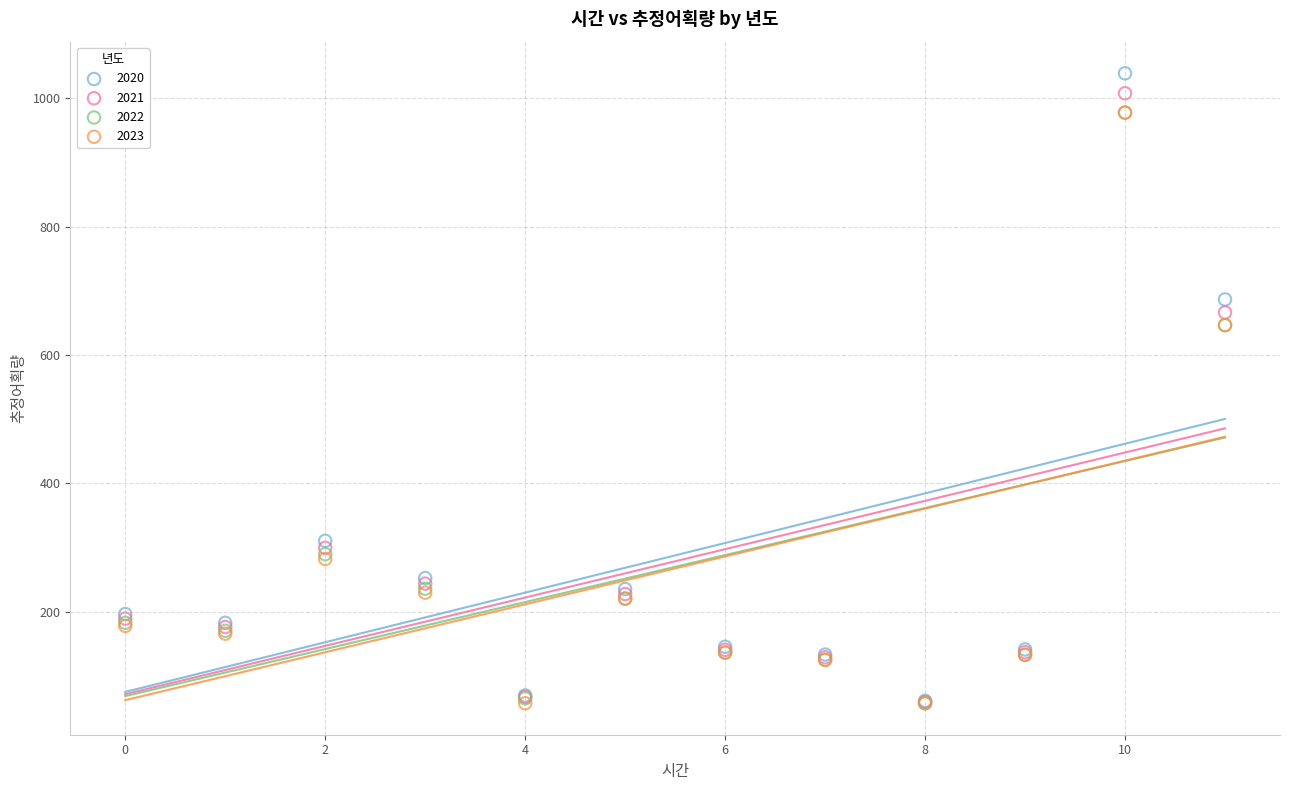

What are all the series names shown in the legend?

2020, 2021, 2022, 2023